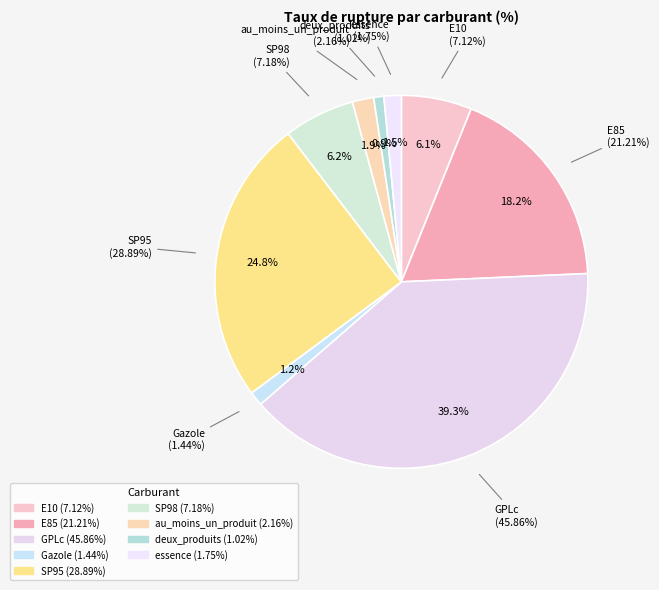

What percentage is the E10 slice, to the nearest percent?

6%